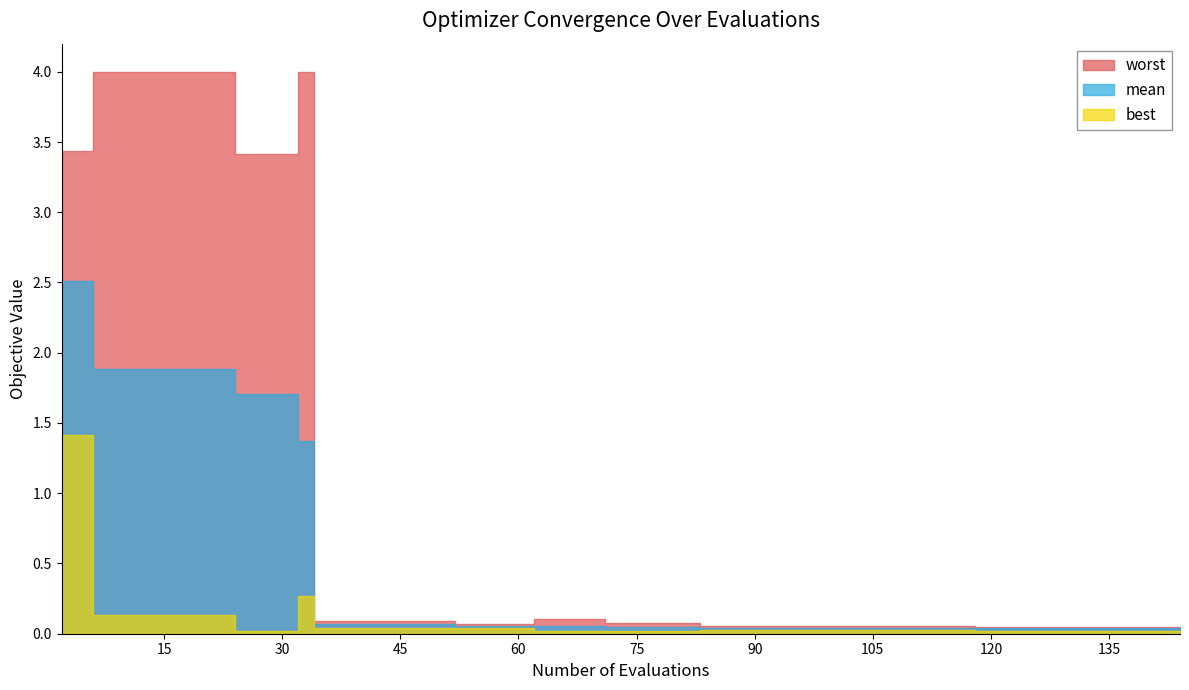

At how many categories does at least one series exceed 0?

40